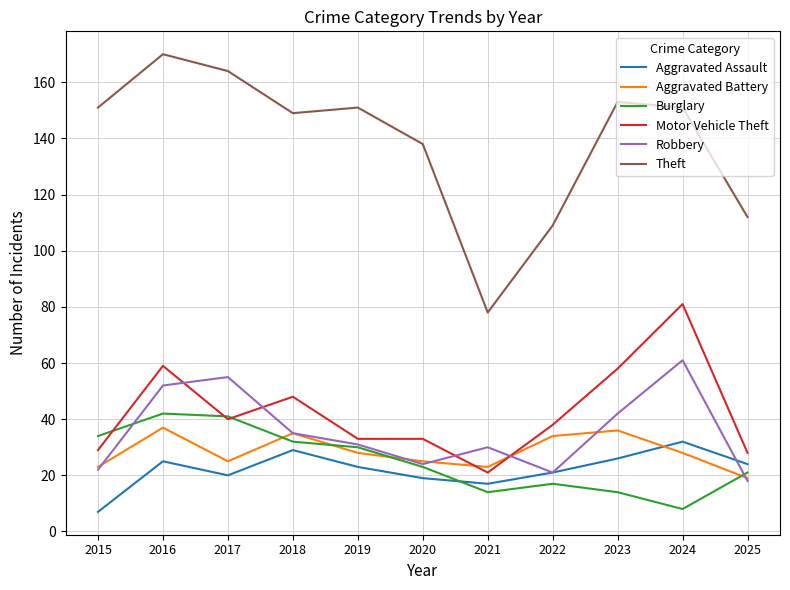

The value of Motor Vehicle Theft at 2022 is 22. True or false?

False